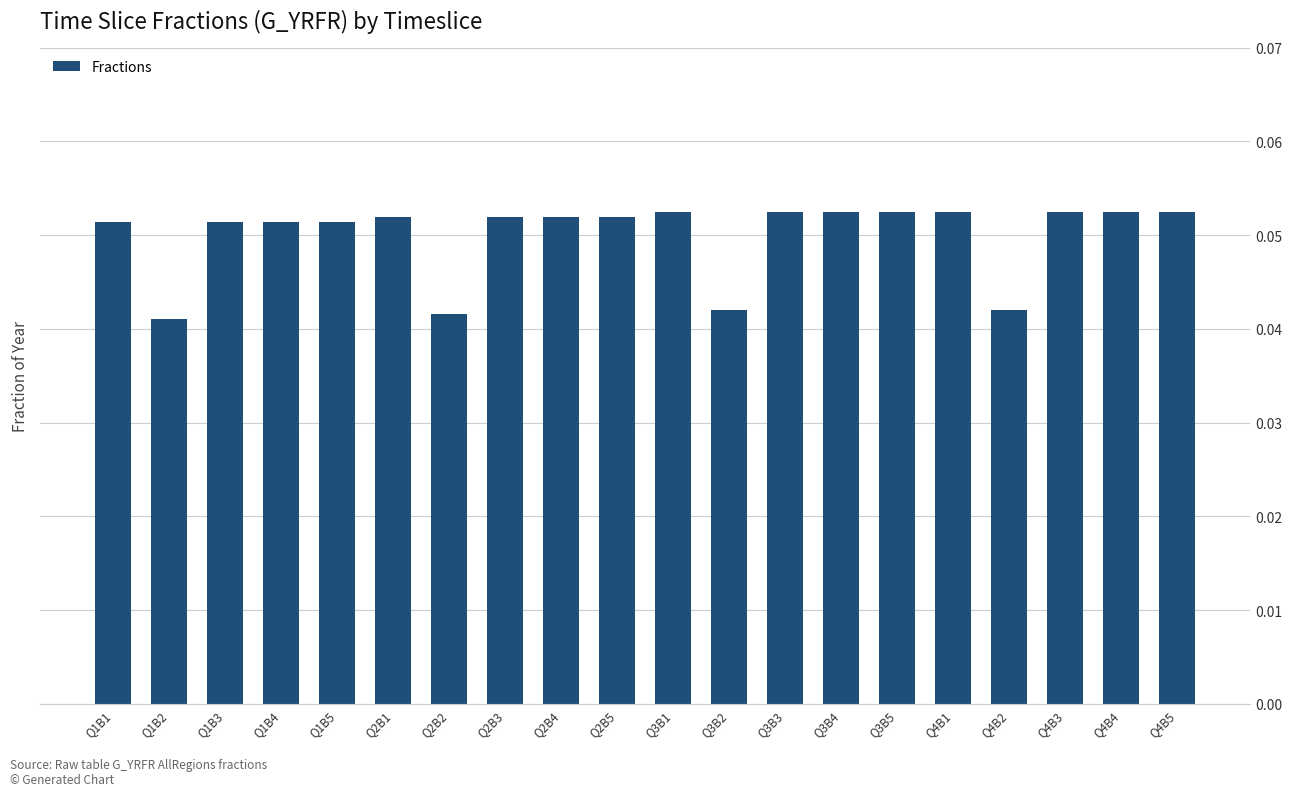

How many values are between 0 and 1?

20